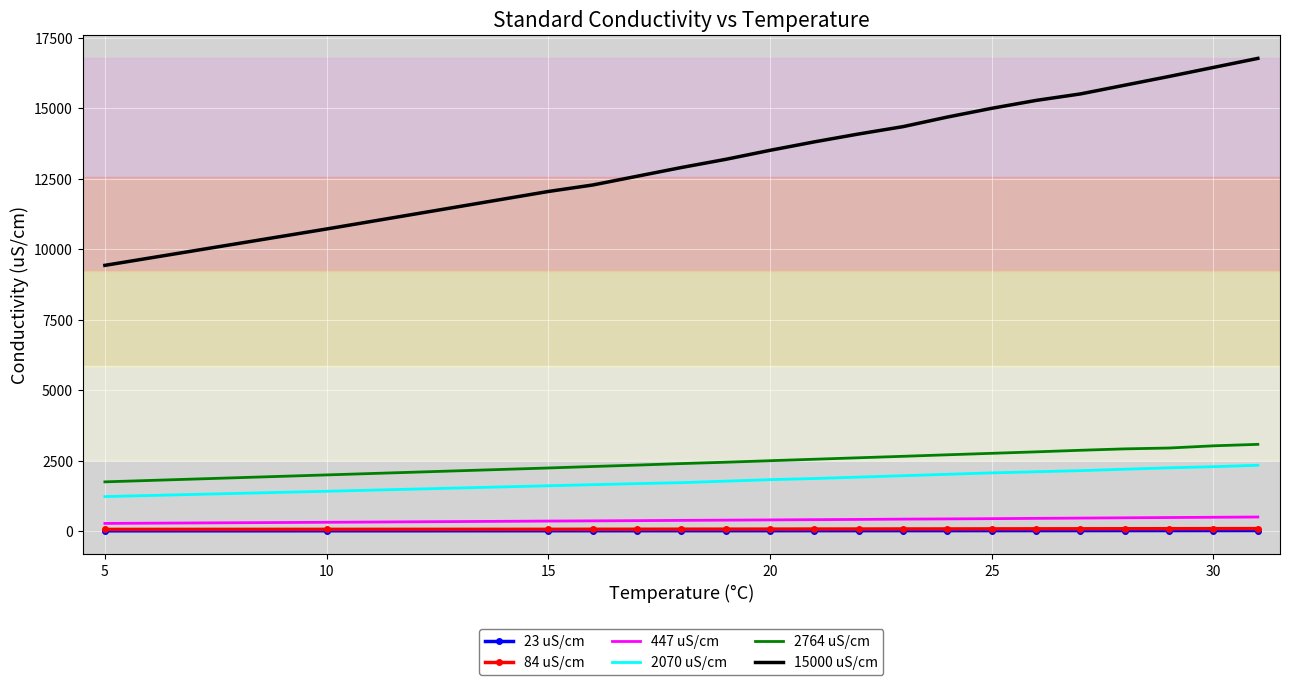

Which series has the largest range (max minus min)?

15000 uS/cm